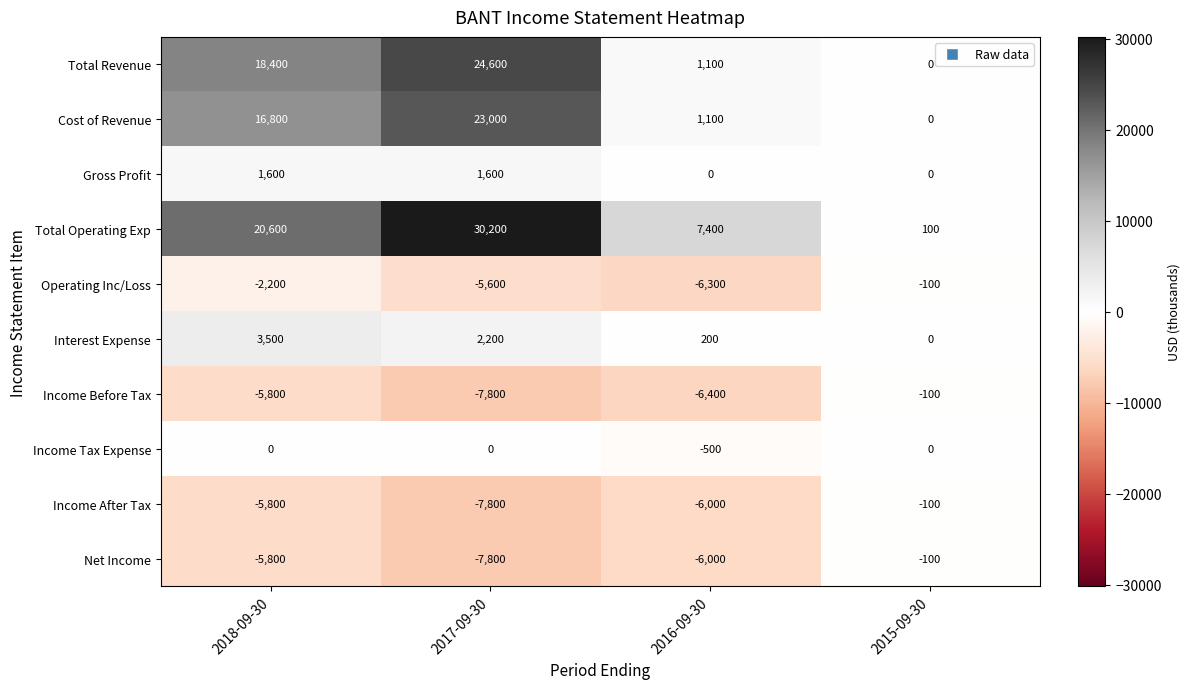

At which category is the sum across all series the highest?

2017-09-30